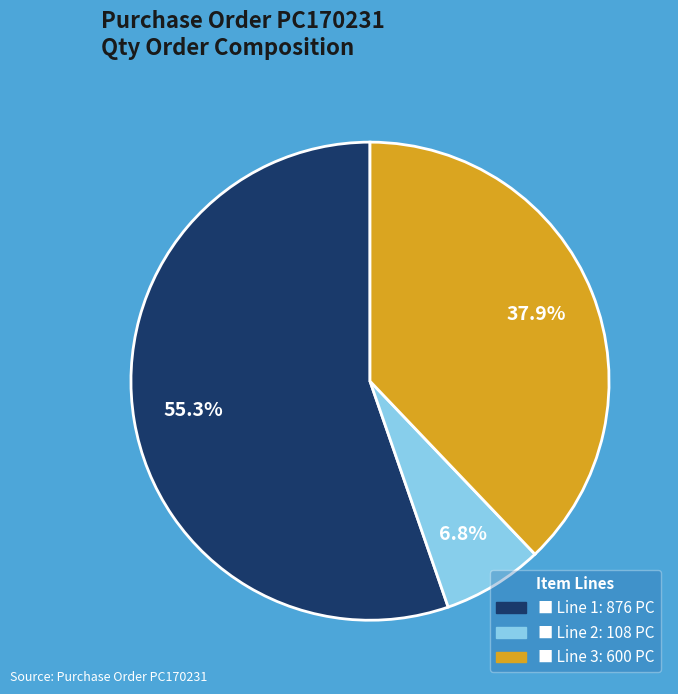

To the nearest percent, what is the difference between the largest and smallest slice percentages?

48%